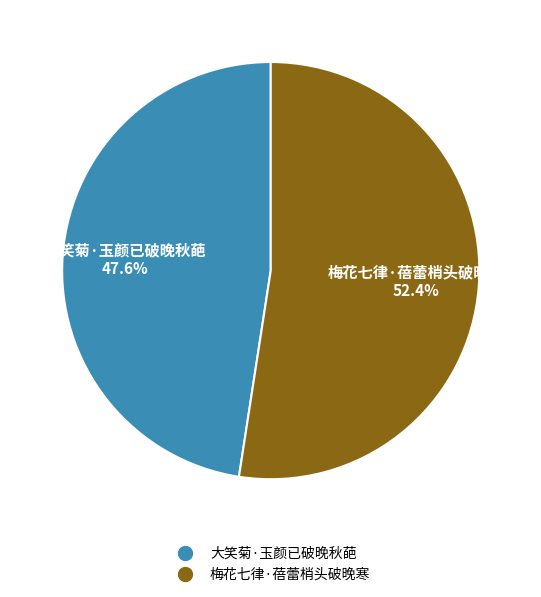

Combined, what portion of the pie is 梅花七律·蓓蕾梢头破晚寒 and 大笑菊·玉颜已破晚秋葩?

100.0%